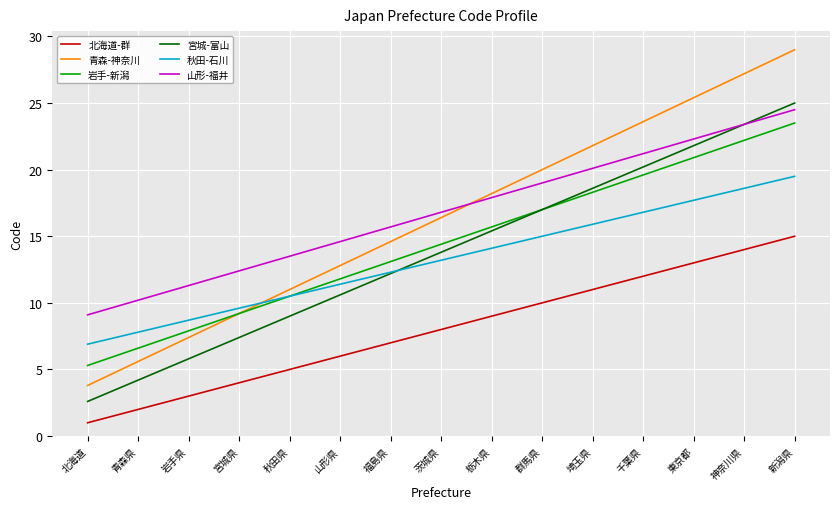

Is the value of 岩手-新潟 at 山形県 greater than the value of 青森-神奈川 at 青森県?

Yes